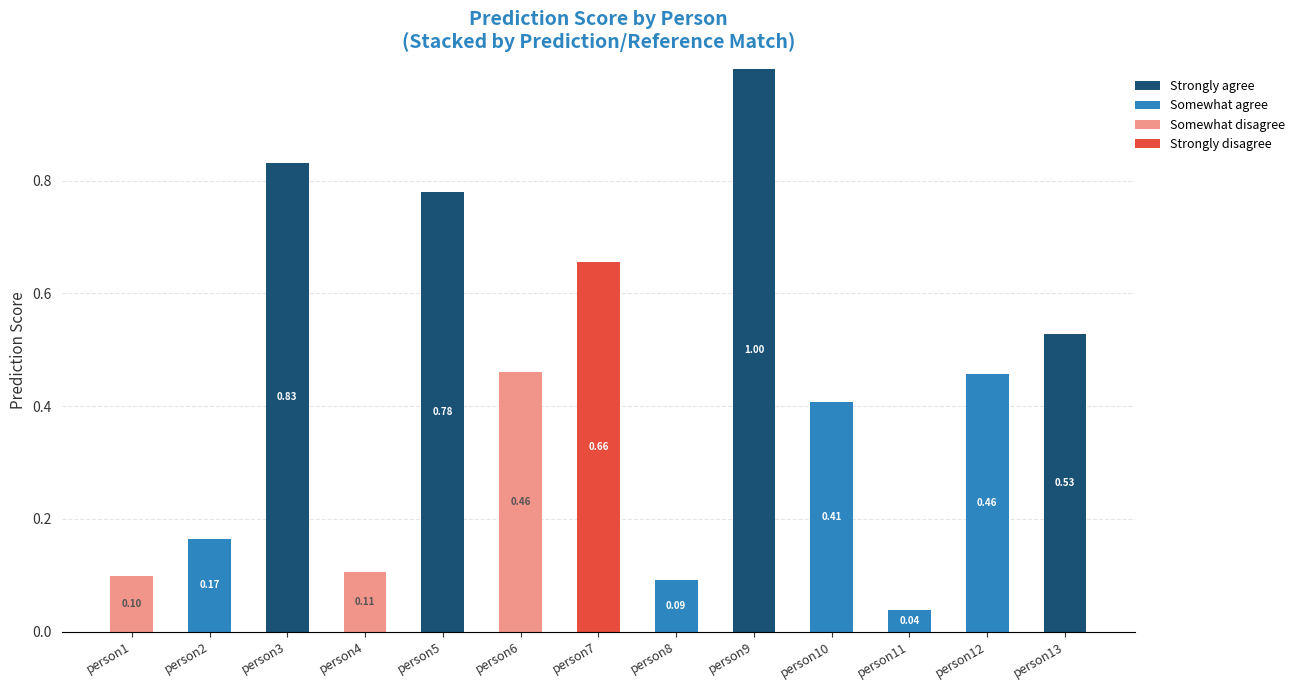

The value of Strongly agree at person11 is 0.0. True or false?

True